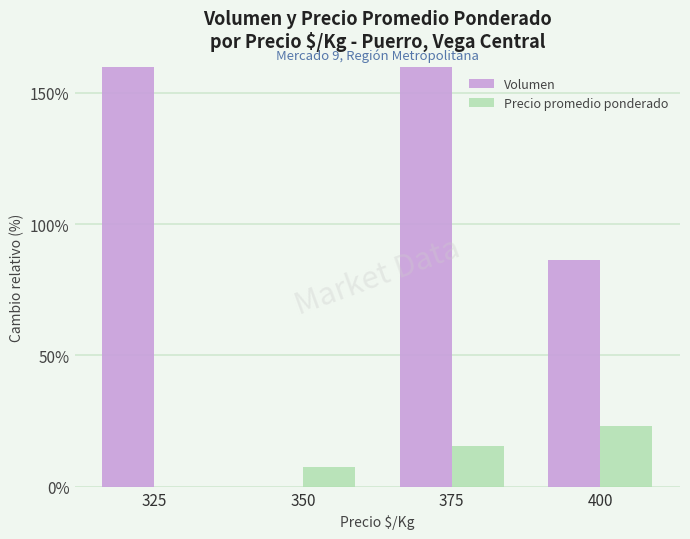

How many data points in Precio promedio ponderado are above 15?

2